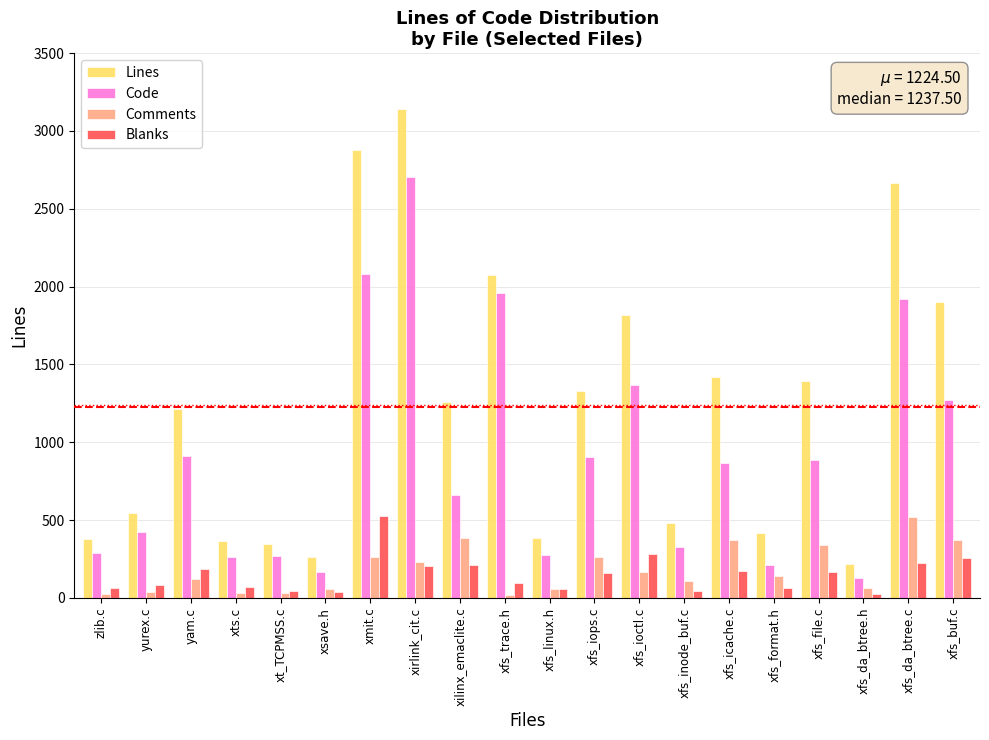

Which series has the largest range (max minus min)?

Lines